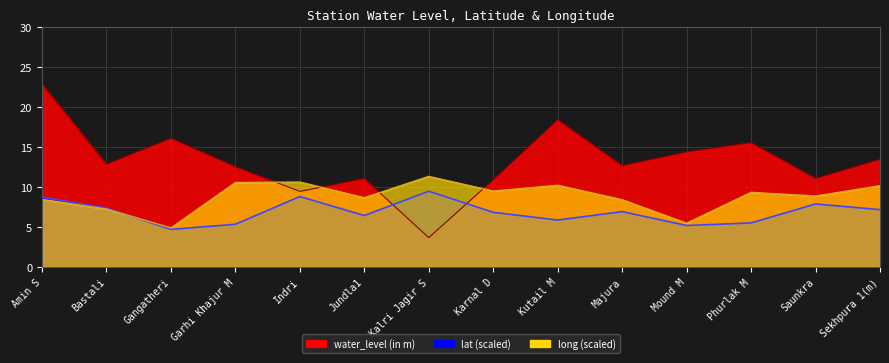

Which series has the widest spread of values?

water_level (in m)